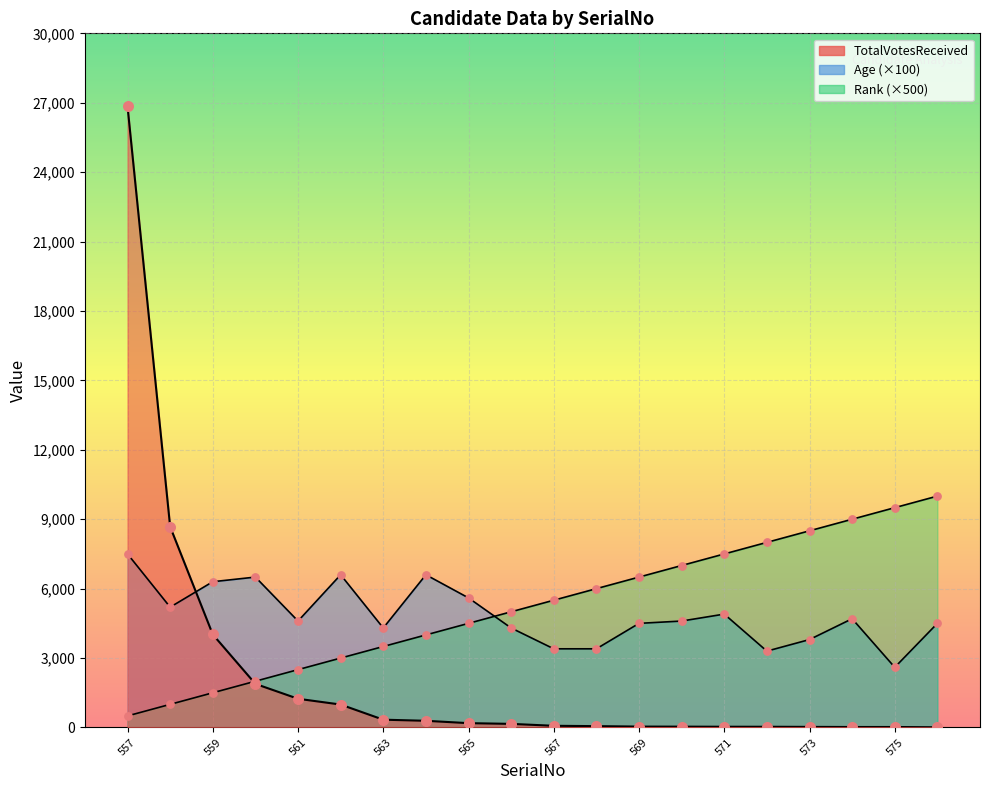

At which category is the sum across all series the highest?

557